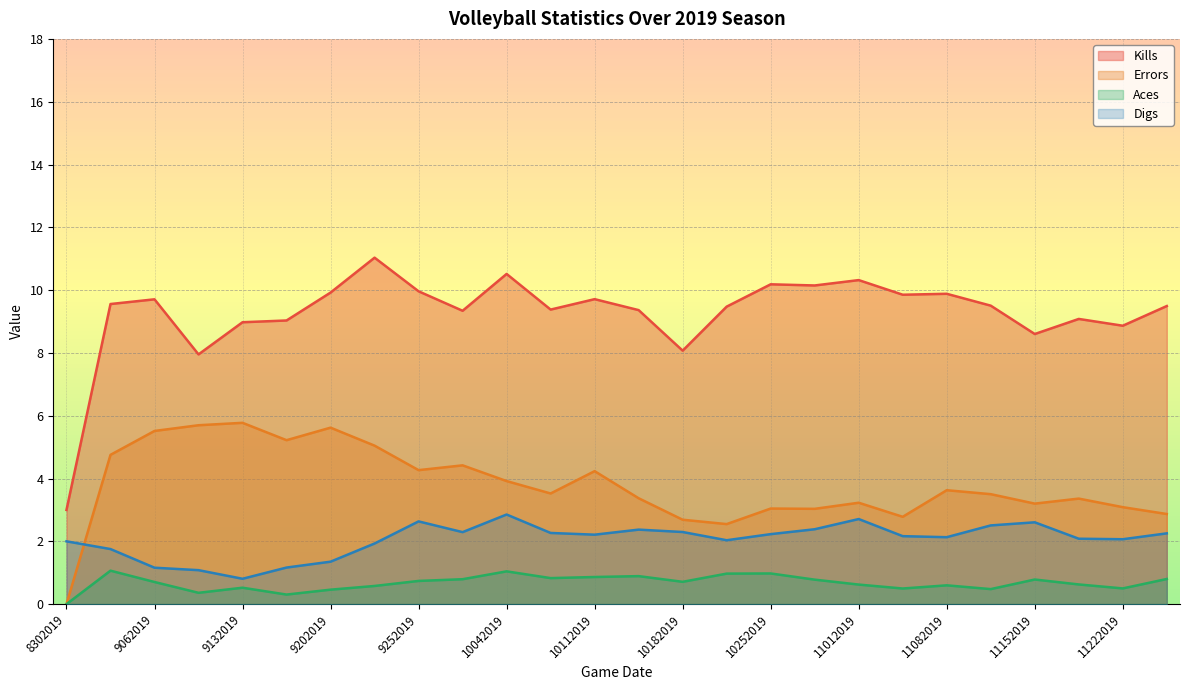

What is the difference between the maximum and minimum values in the Kills series?

8.0